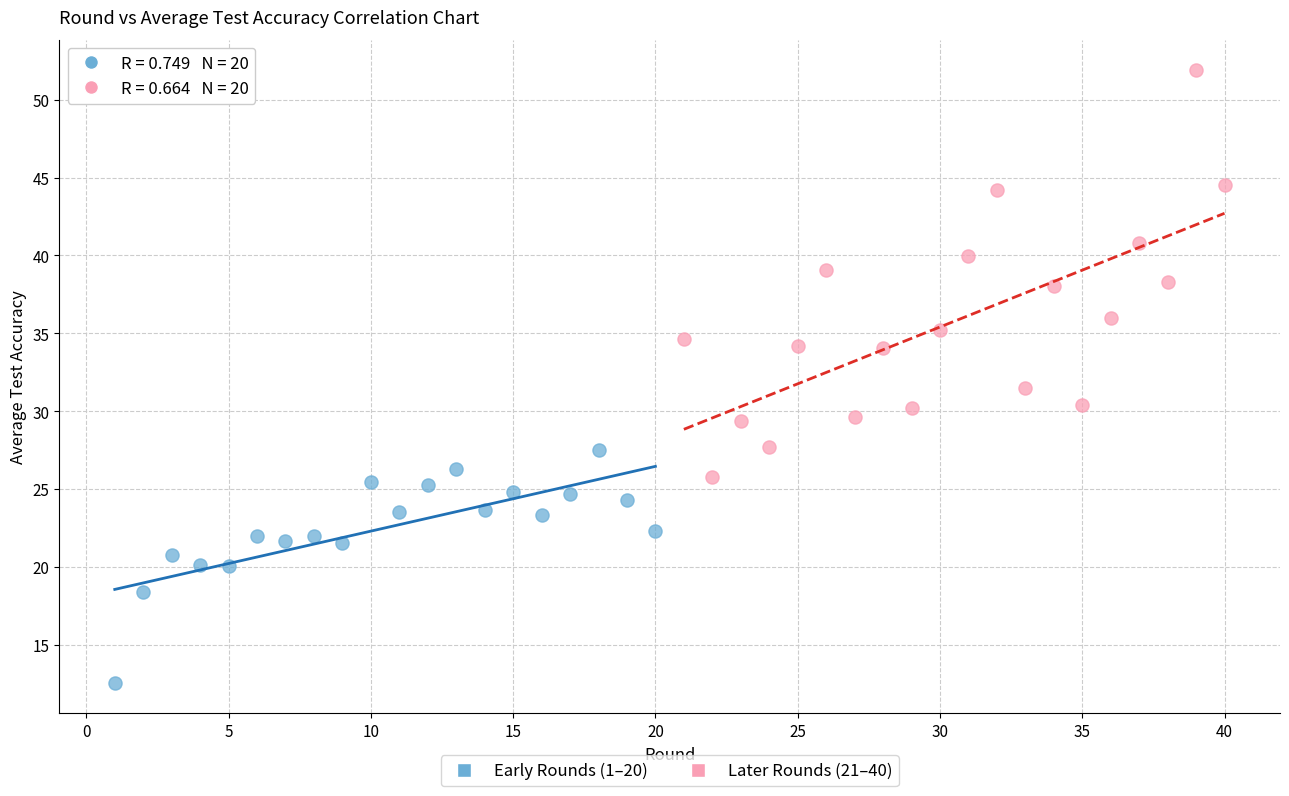

Which series reaches the minimum Y coordinate?

Early Rounds (1–20)